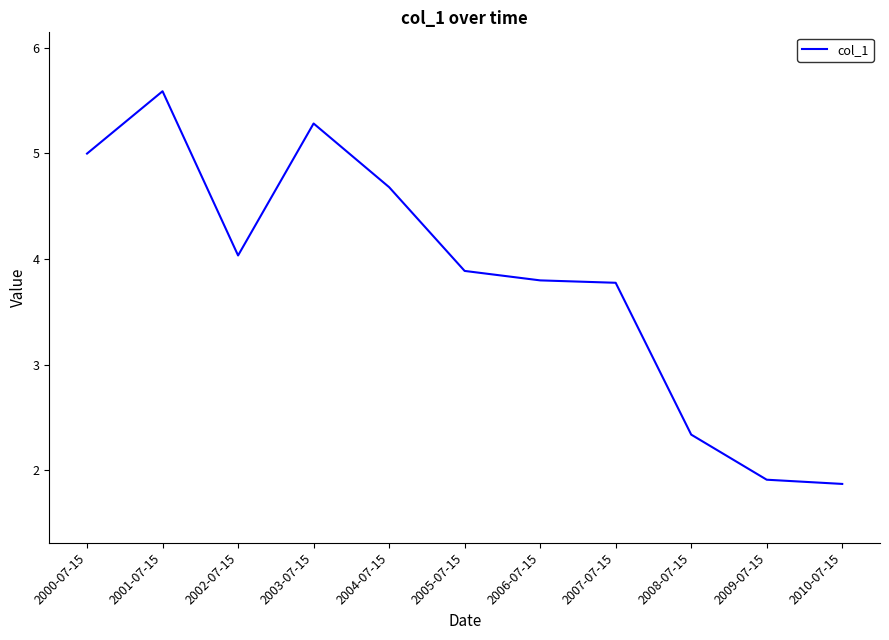

What position from the left is 2009-07-15?

10